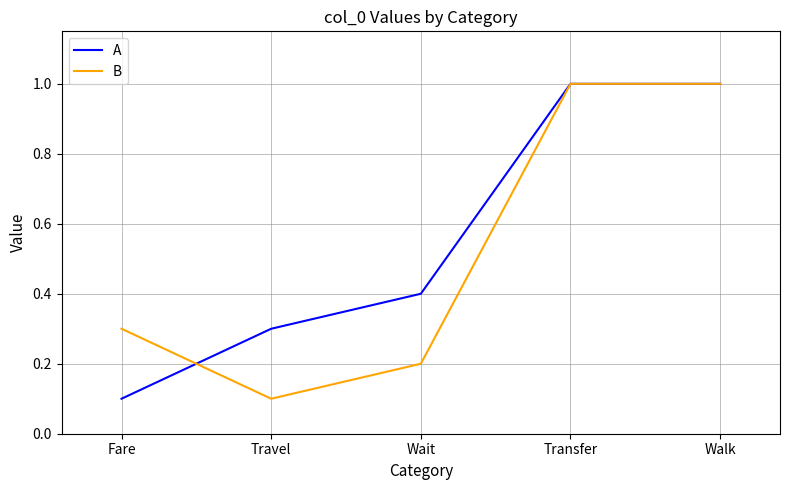

What are all the series names shown in the legend?

A, B